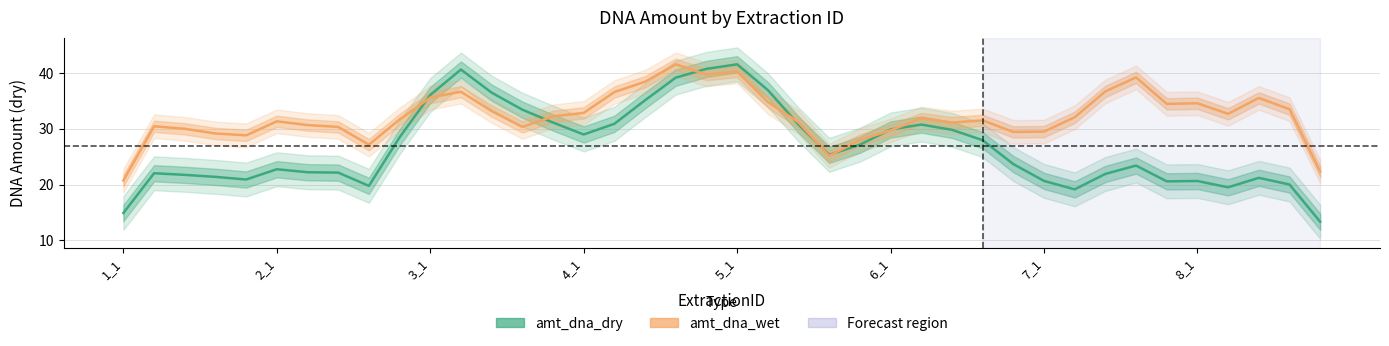

The value of amt_dna_wet at 14 is 32.2. True or false?

True